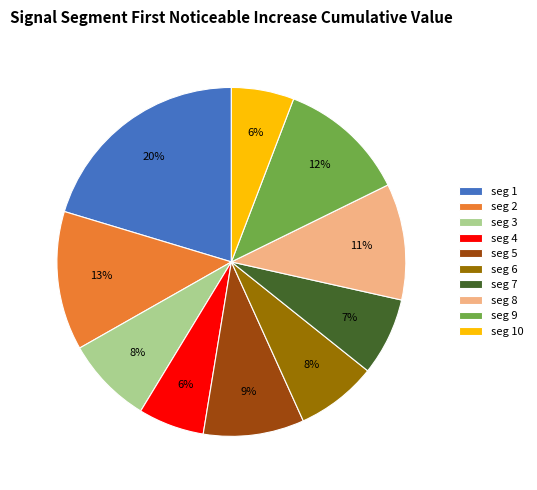

To the nearest percent, what is the average slice percentage?

10%